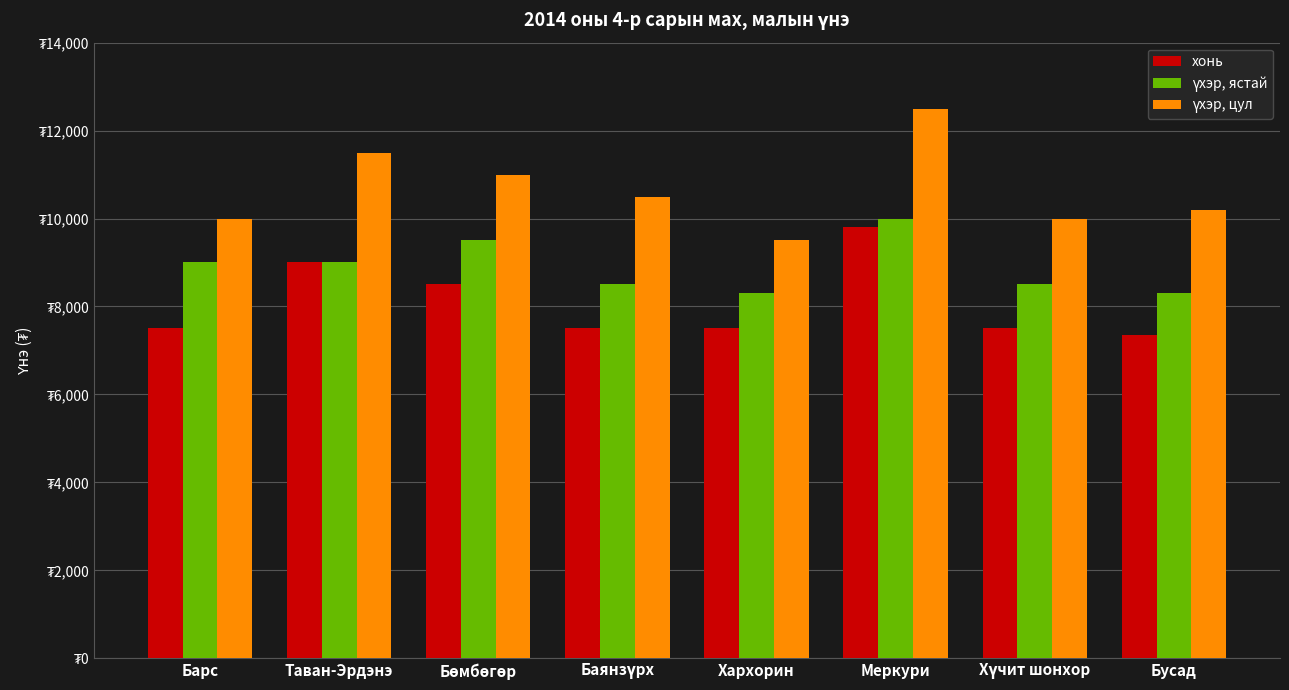

Are the bars grouped side by side (vs. stacked)?

Yes